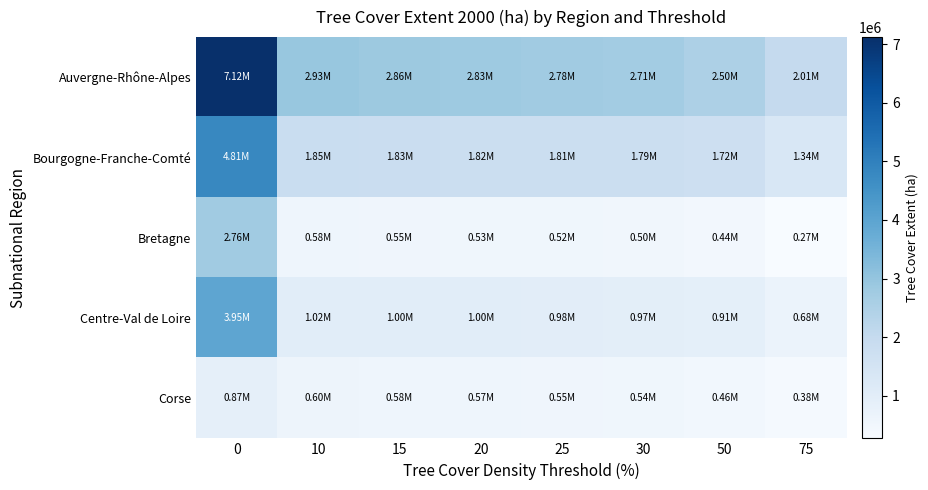

Reading left to right, extract all data points from this chart.

Auvergne-Rhône-Alpes: 0=7121191	10=2928981	15=2856077	20=2826505	25=2783344	30=2713108	50=2501367	75=2005389
Bourgogne-Franche-Comté: 0=4805748	10=1853308	15=1828214	20=1817163	25=1805835	30=1787530	50=1718072	75=1340749
Bretagne: 0=2763248	10=578734	15=549203	20=534264	25=520288	30=502681	50=444125	75=272059
Centre-Val de Loire: 0=3953169	10=1020244	15=1004900	20=995404	25=984668	30=967071	50=907950	75=675806
Corse: 0=874322	10=603660	15=580483	20=569459	25=554707	30=535397	50=459748	75=376504